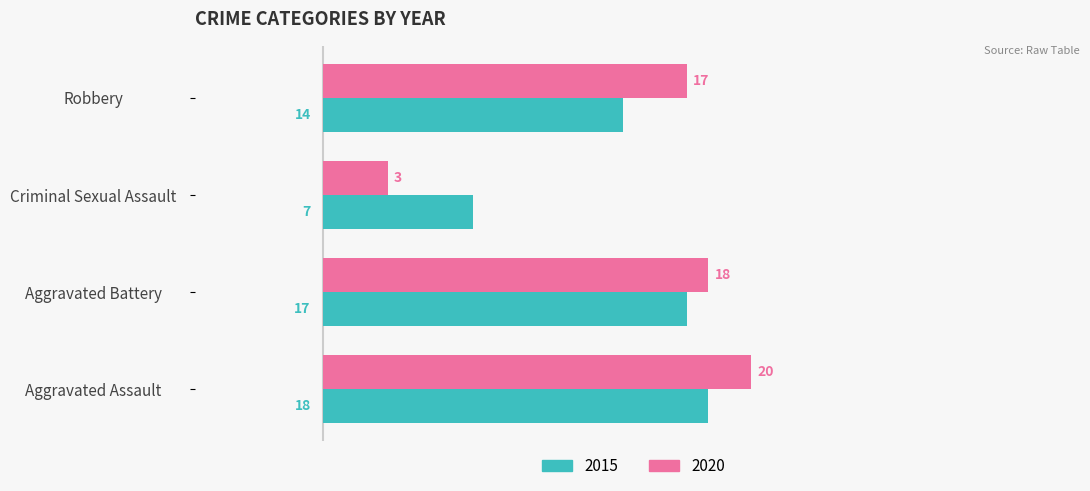

Rank the series by their maximum value, from lowest to highest.

2015, 2020